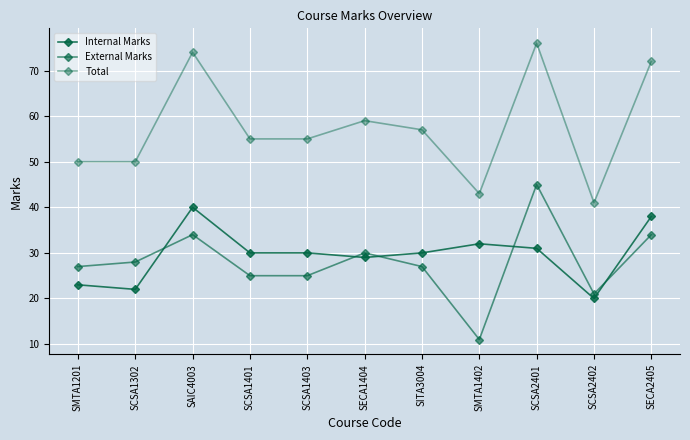

How many series are shown in this chart?

3